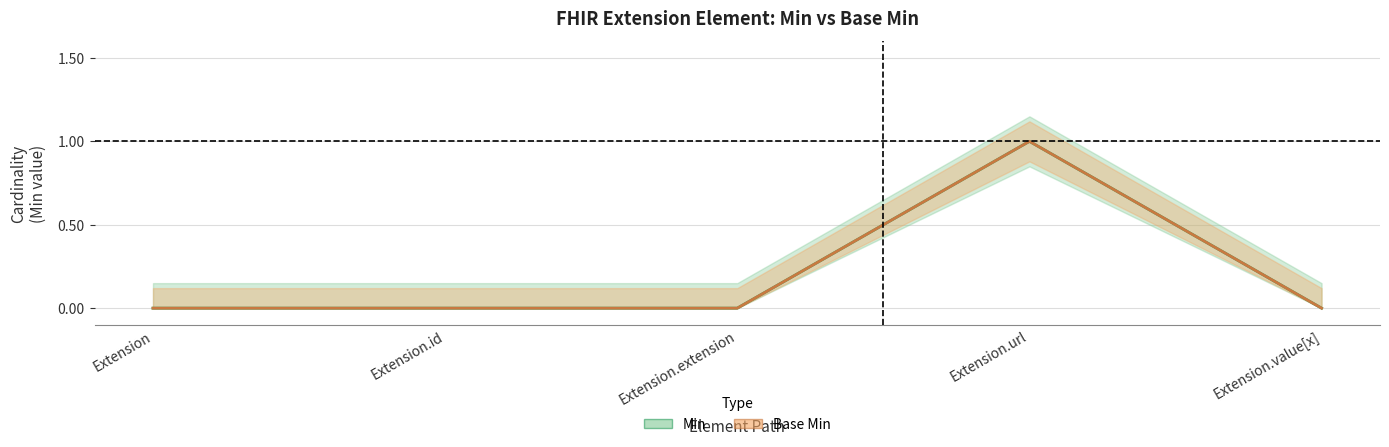

True or false: Base Min (center) and Min (center) intersect in this chart.

False